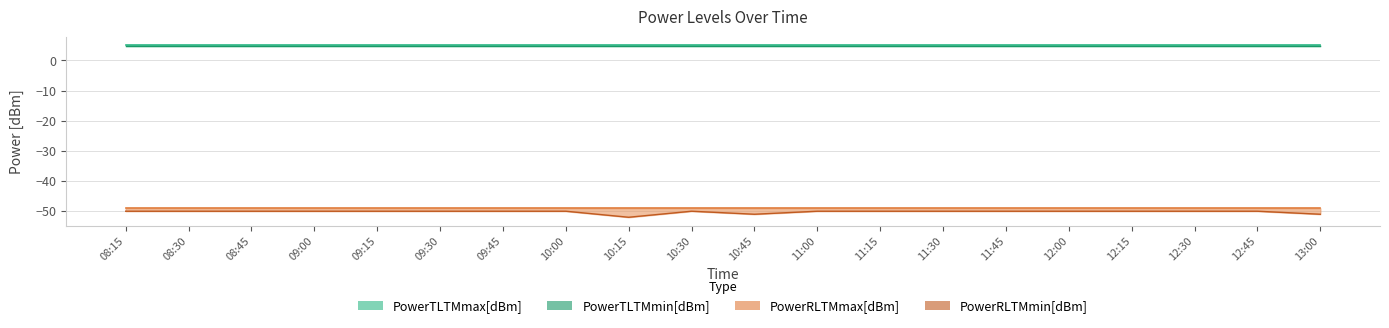

Reading left to right, extract all data points from this chart.

PowerTLTMmax[dBm]: 5.0	5.0	5.0	5.0	5.0	5.0	5.0	5.0	5.0	5.0	5.0	5.0	5.0	5.0	5.0	5.0	5.0	5.0	5.0	5.0
PowerTLTMmin[dBm]: 4.8	4.8	4.8	4.8	4.8	4.8	4.8	4.8	4.8	4.8	4.8	4.8	4.8	4.8	4.8	4.8	4.8	4.8	4.8	4.8
PowerRLTMmax[dBm]: -49.0	-49.0	-49.0	-49.0	-49.0	-49.0	-49.0	-49.0	-49.0	-49.0	-49.0	-49.0	-49.0	-49.0	-49.0	-49.0	-49.0	-49.0	-49.0	-49.0
PowerRLTMmin[dBm]: -50.0	-50.0	-50.0	-50.0	-50.0	-50.0	-50.0	-50.0	-52.0	-50.0	-51.0	-50.0	-50.0	-50.0	-50.0	-50.0	-50.0	-50.0	-50.0	-51.0